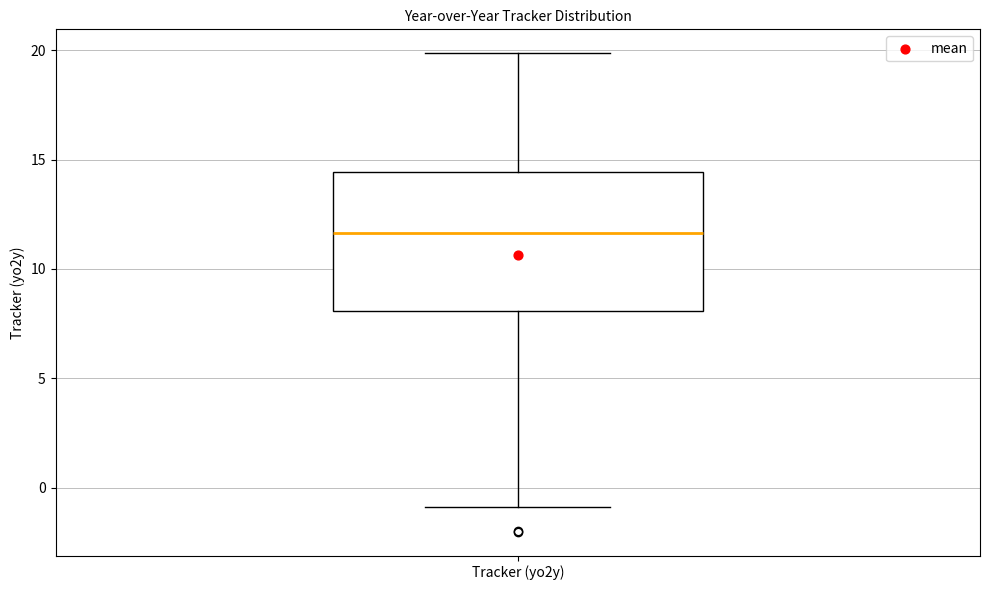

Read this box plot against the y-axis: the position of the median line, the range covered by the box, and the ends of both whiskers. The values are not printed on the chart, so give them approximately, as read against the axis.

median 11.5, box 8.0 to 14.5, whiskers -1.0 to 20.0